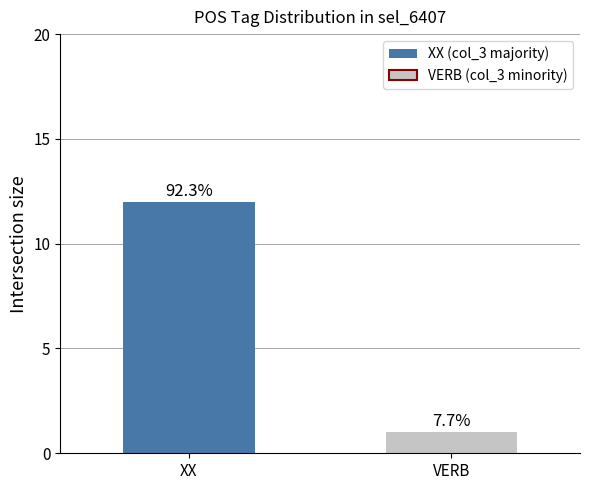

At which category does the chart reach its peak across all series?

XX